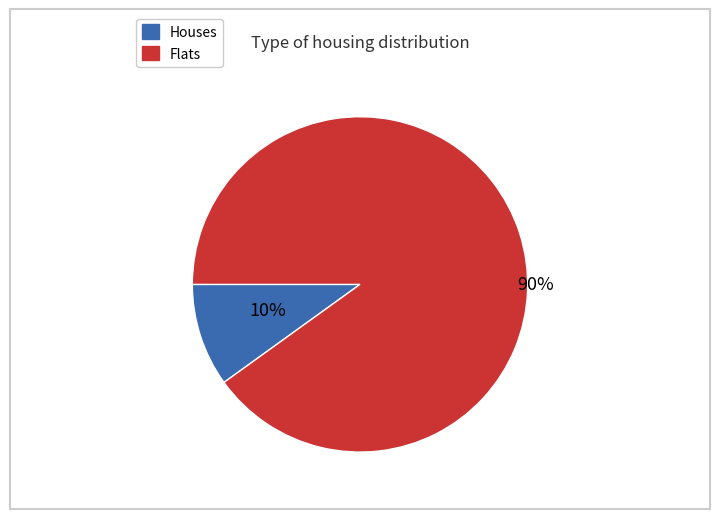

To the nearest percent, what is the difference between the largest and smallest slice percentages?

80%